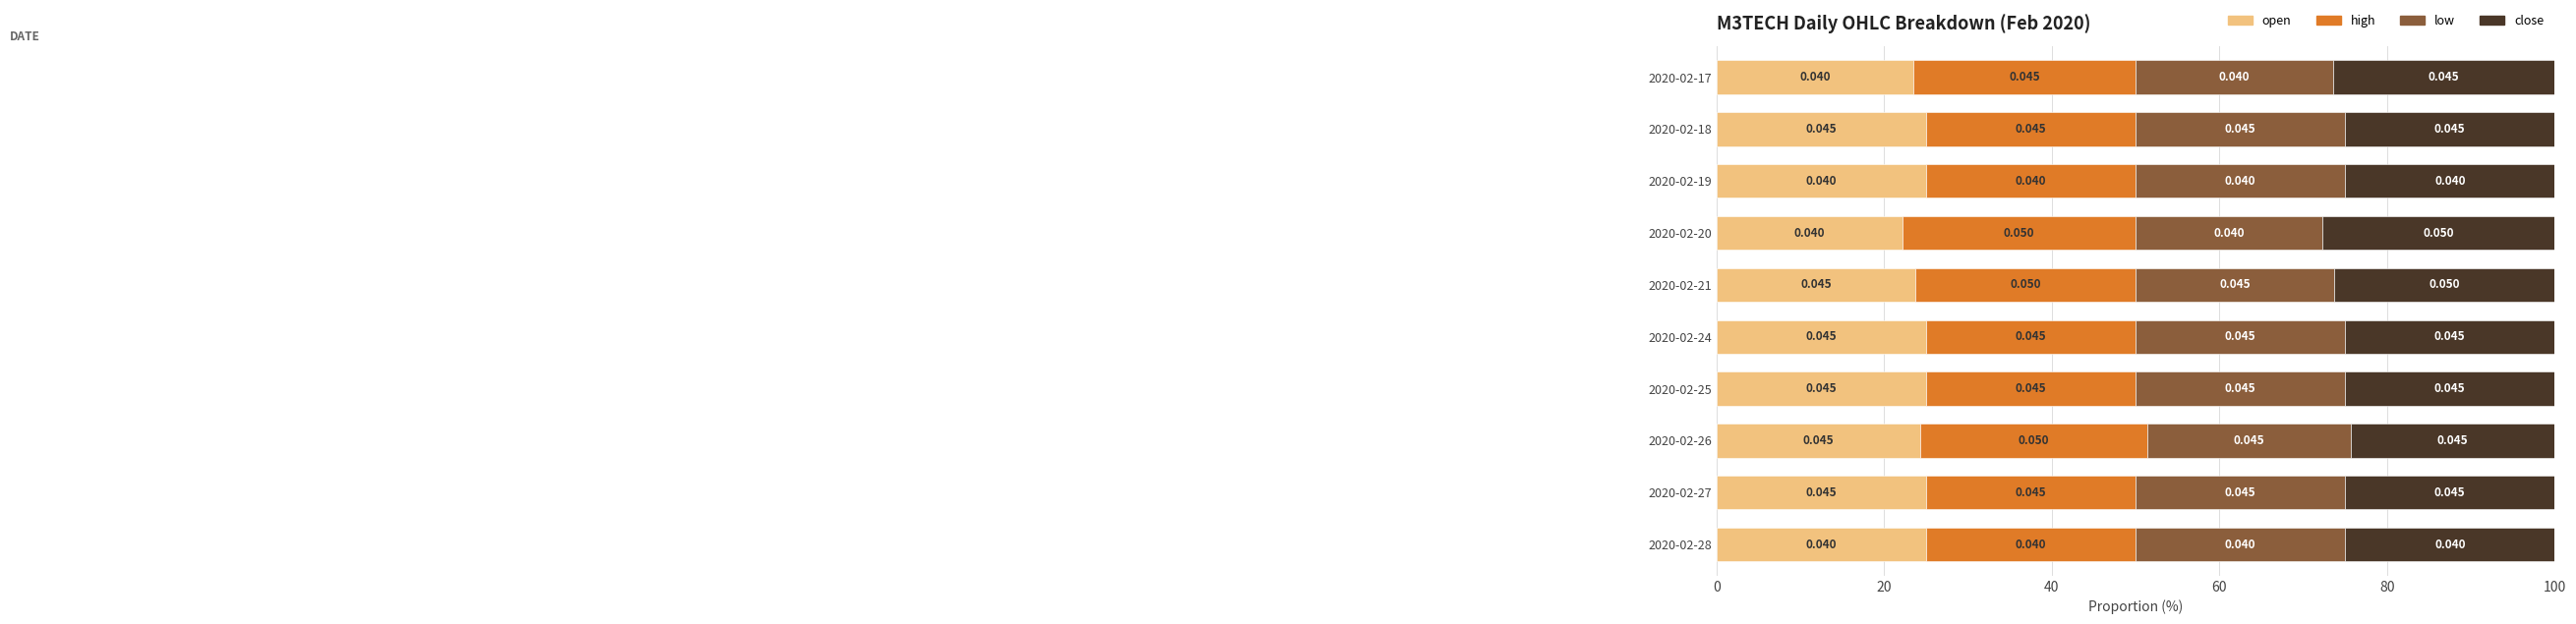

What are all the series names shown in the legend?

open, high, low, close